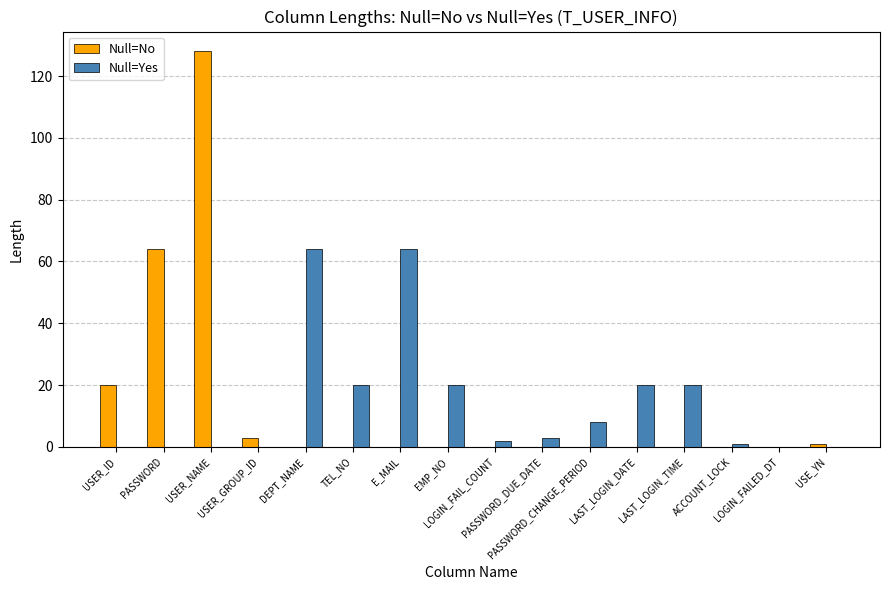

Is it true that Null=Yes equals 27 at TEL_NO?

False